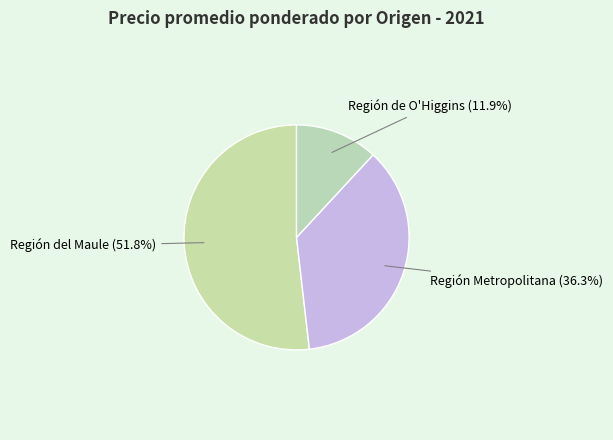

Rank the categories by value from lowest to highest.

Región de O'Higgins (11.9%), Región Metropolitana (36.3%), Región del Maule (51.8%)